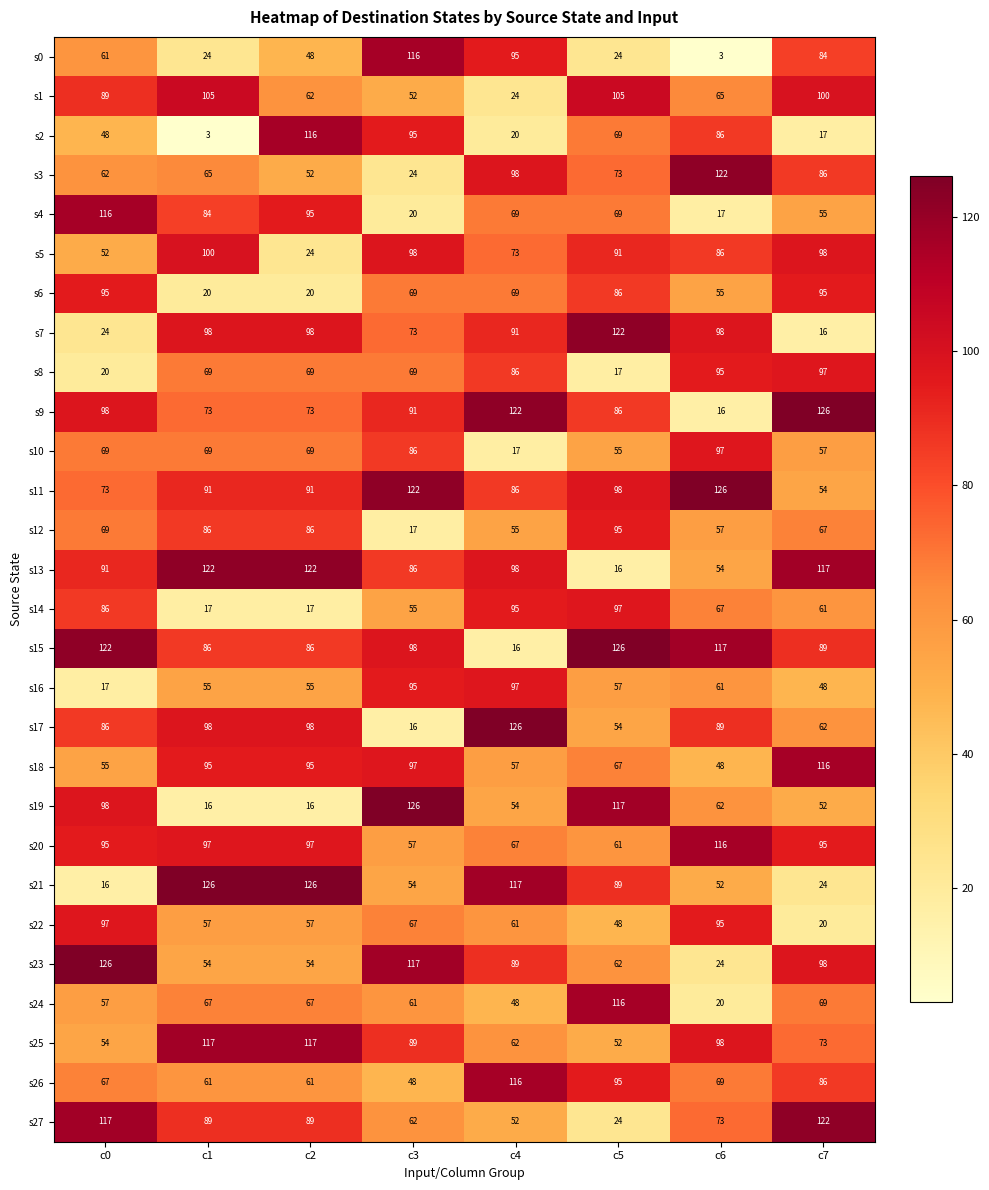

The value of s6 at c6 is 95. True or false?

False